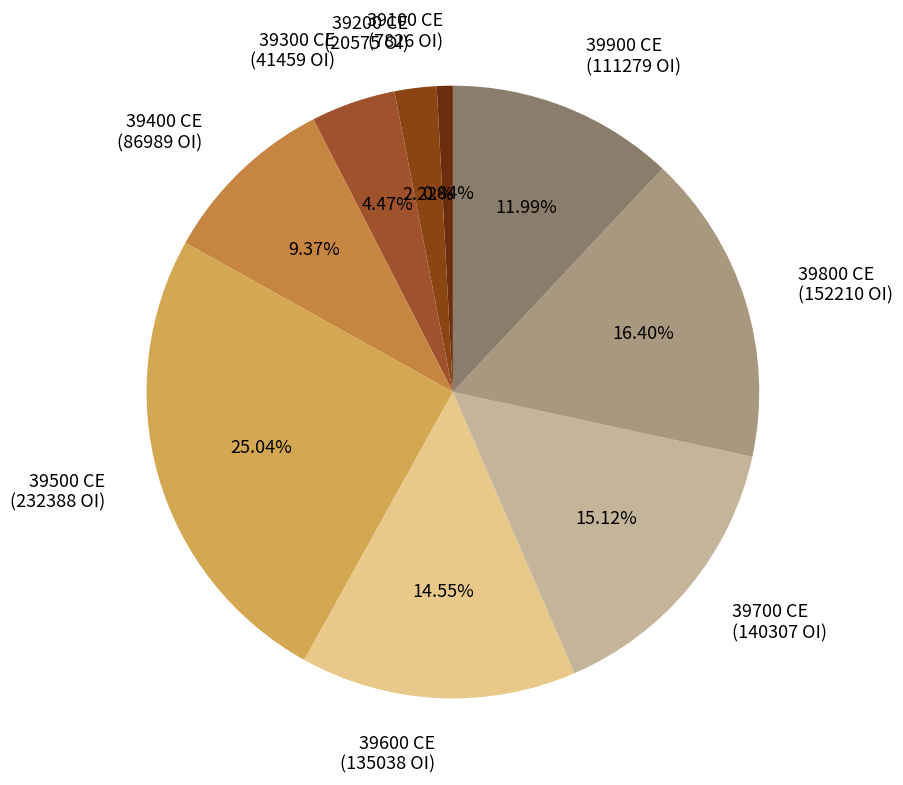

Between 39400 CE (86989 OI) and 39100 CE (7826 OI), which is larger?

39400 CE (86989 OI)